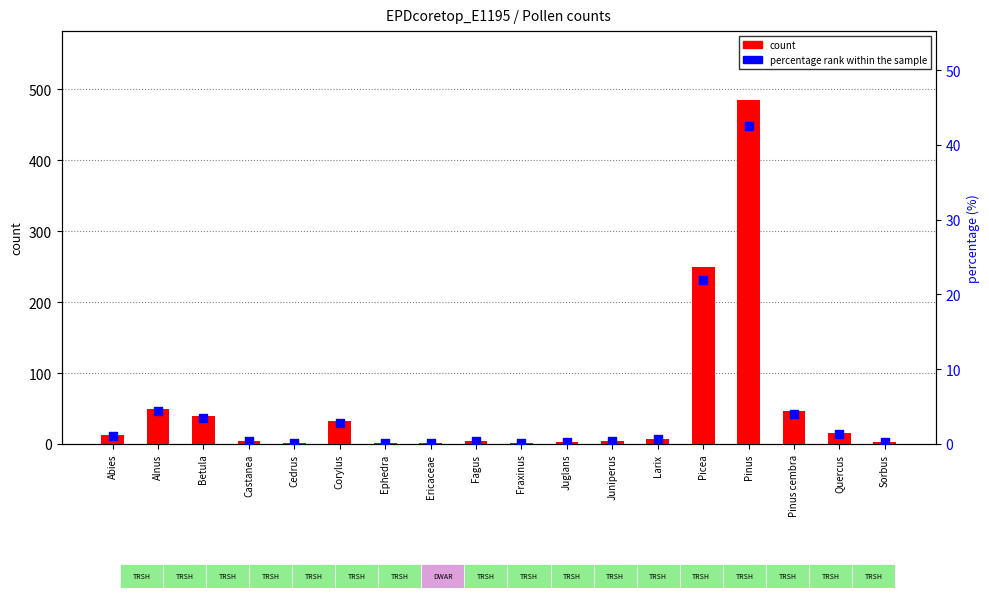

Is the value of percentage rank within the sample at Larix greater than the value of count at Fagus?

No